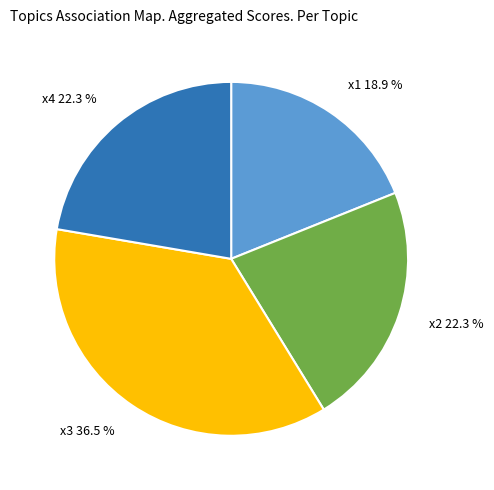

Does x1 account for over 50% of the chart?

No